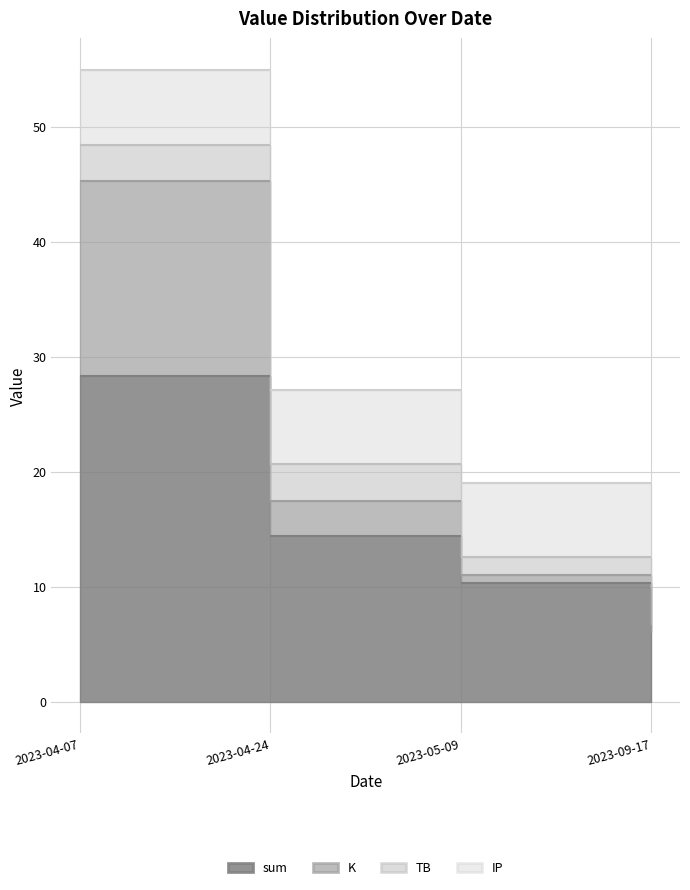

Reading left to right, transcribe all the data shown in this chart.

sum: 2023-04-07=28.3	2023-04-24=14.4	2023-05-09=10.4	2023-09-17=6.0
K: 2023-04-07=17.0	2023-04-24=3.1	2023-05-09=0.7	2023-09-17=0.7
TB: 2023-04-07=3.2	2023-04-24=3.2	2023-05-09=1.5	2023-09-17=3.2
IP: 2023-04-07=6.5	2023-04-24=6.5	2023-05-09=6.5	2023-09-17=0.5